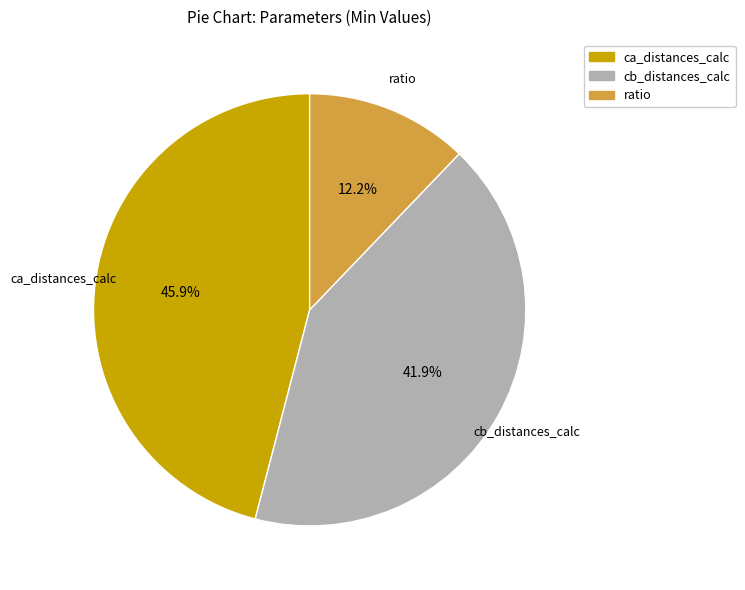

Does any single category account for the majority?

No